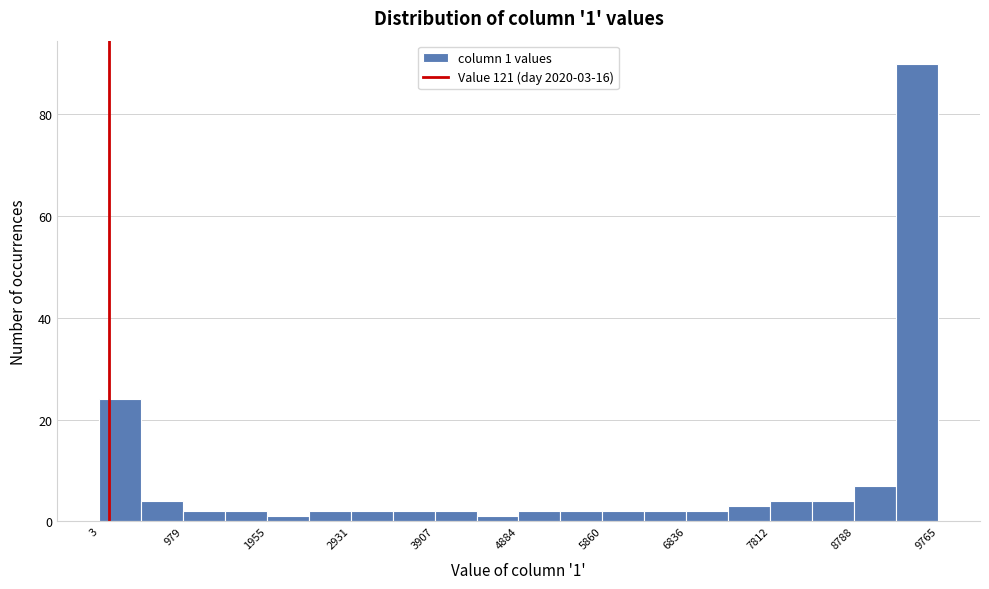

Which range on the x-axis has the tallest bar?

9300 to 9800